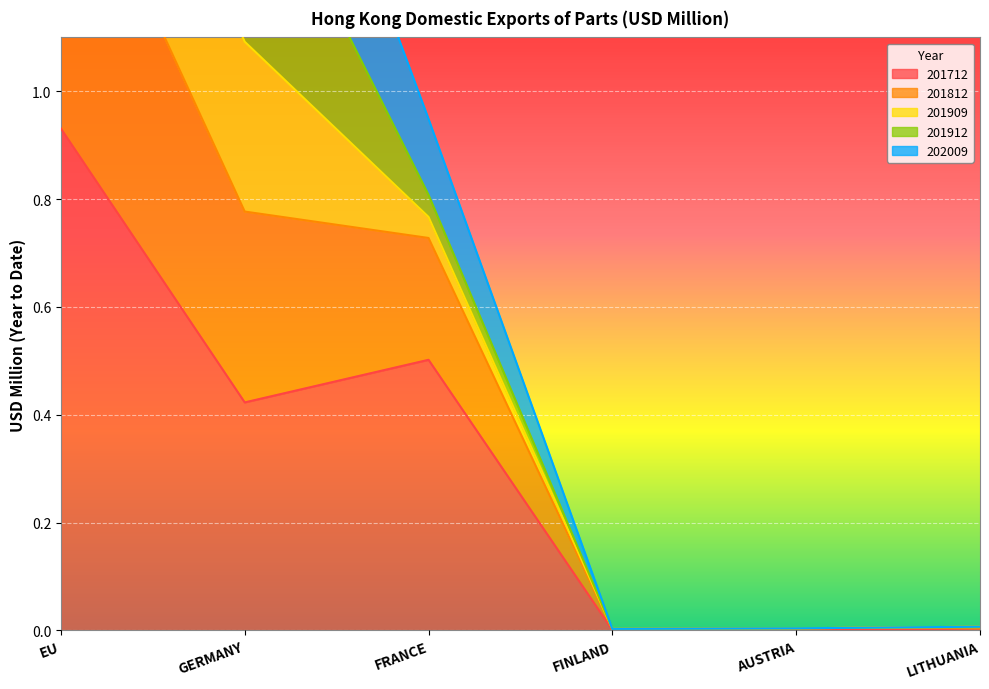

What is the sum of the 201712 values at LITHUANIA and EU?

0.9